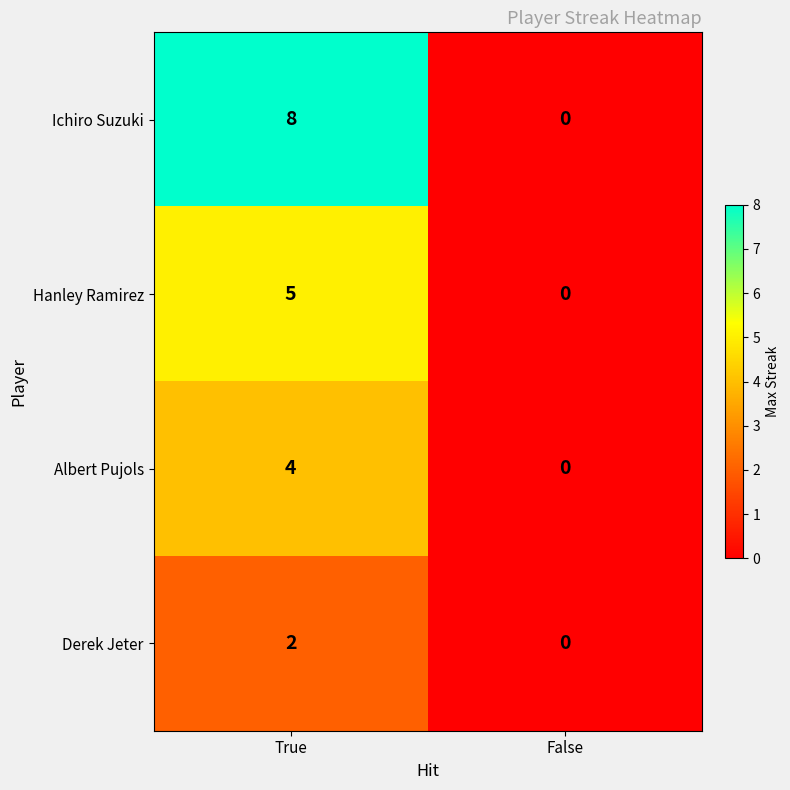

Is it true that Derek Jeter equals 3 at True?

False